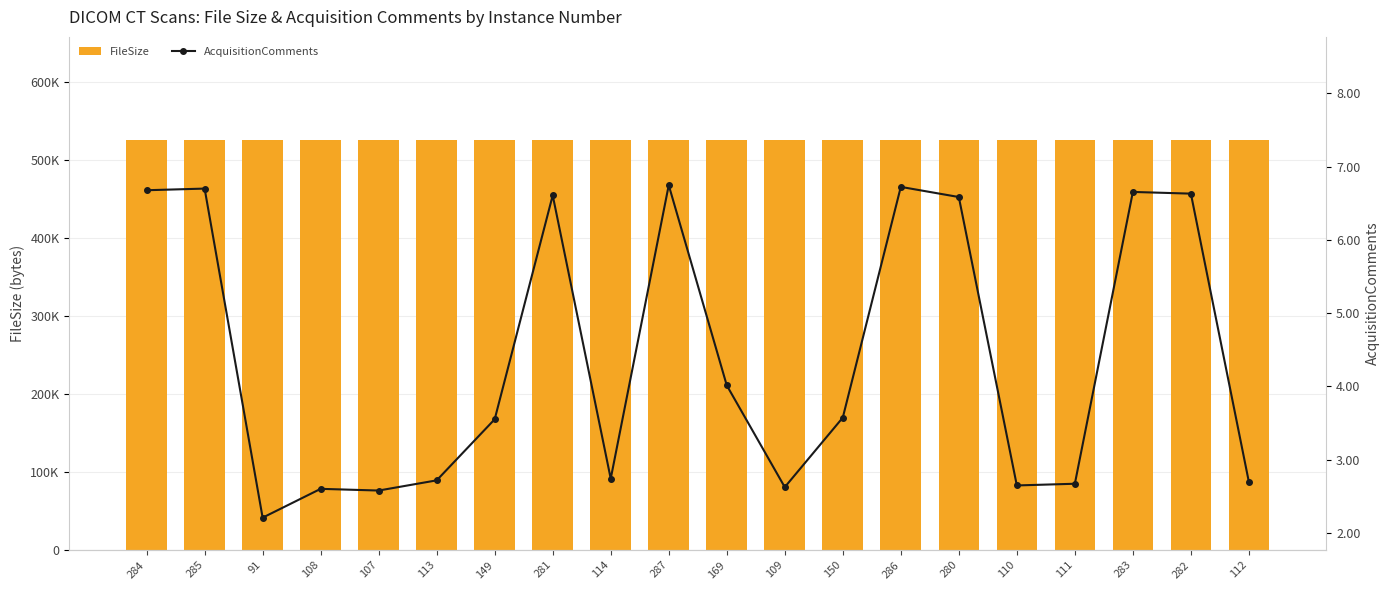

Is it true that AcquisitionComments equals 3.5 at 91?

False